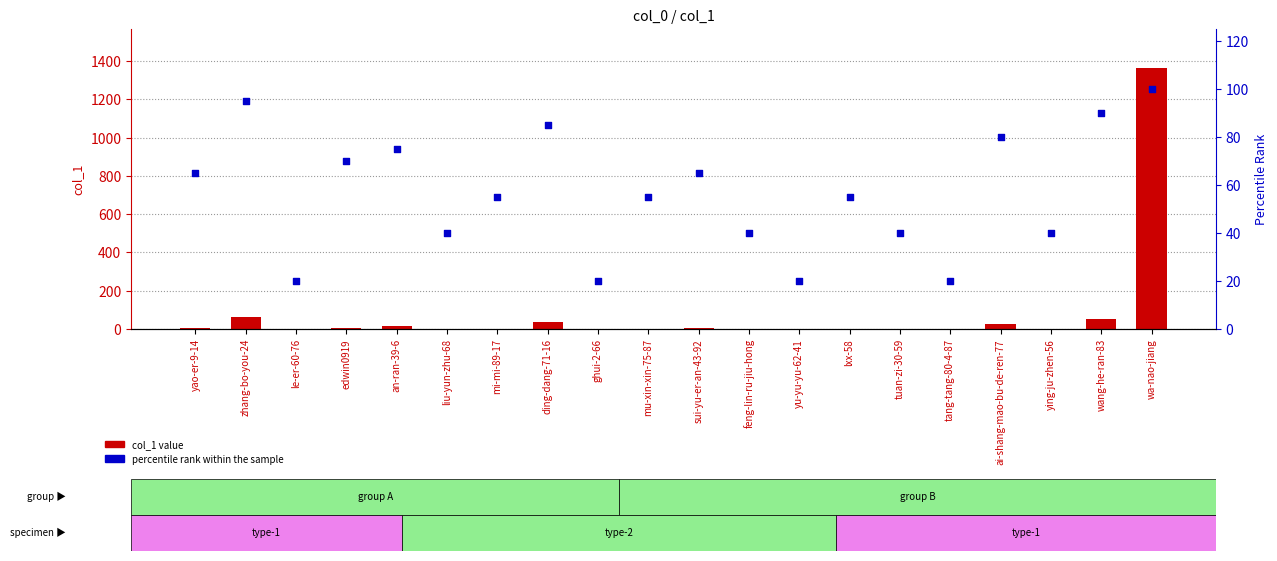

Is the value of col_1 value at yu-yu-yu-62-41 greater than the value of percentile rank within the sample at le-er-60-76?

No